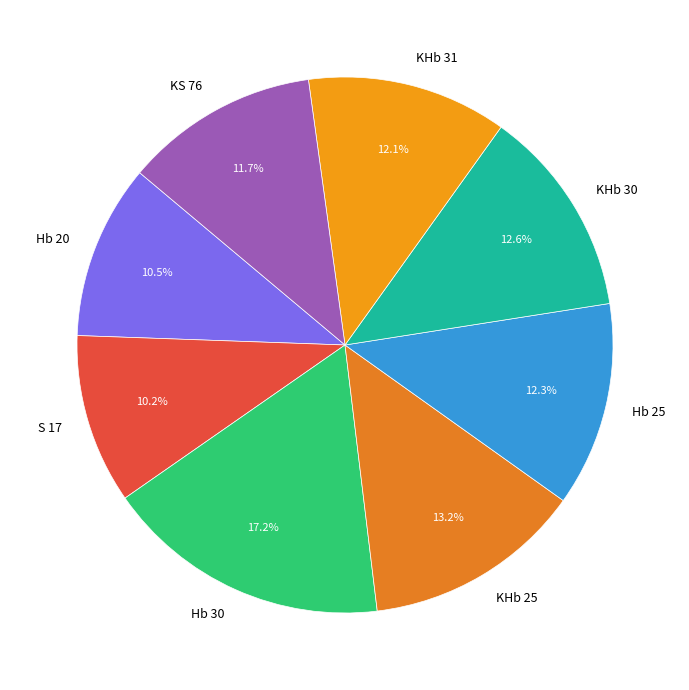

Is there any slice that represents more than half of the pie?

No